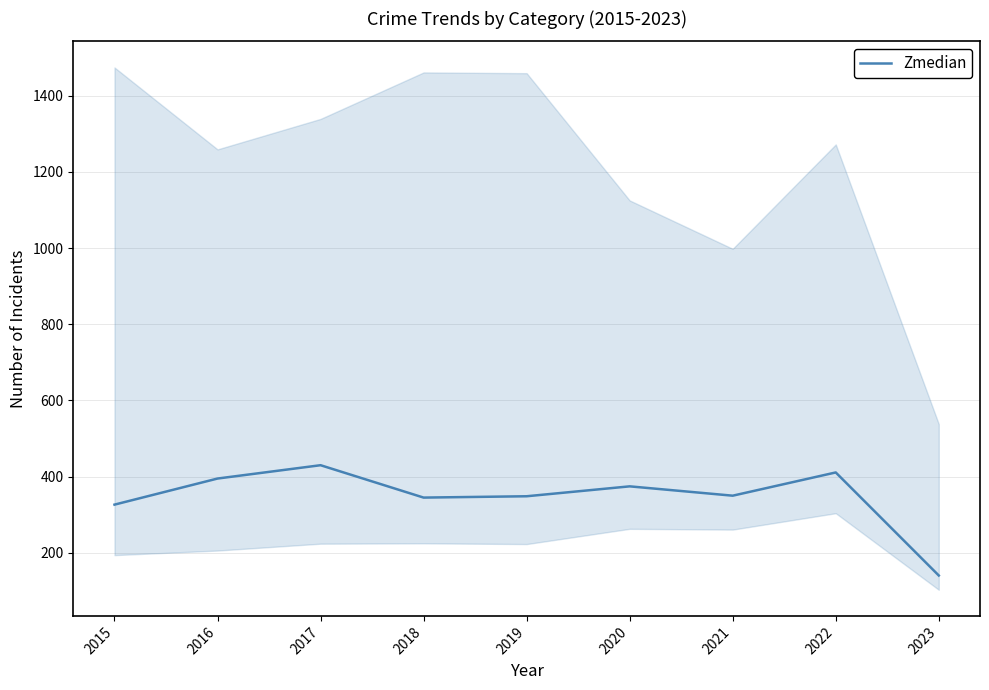

How many lines are shown in the chart?

1